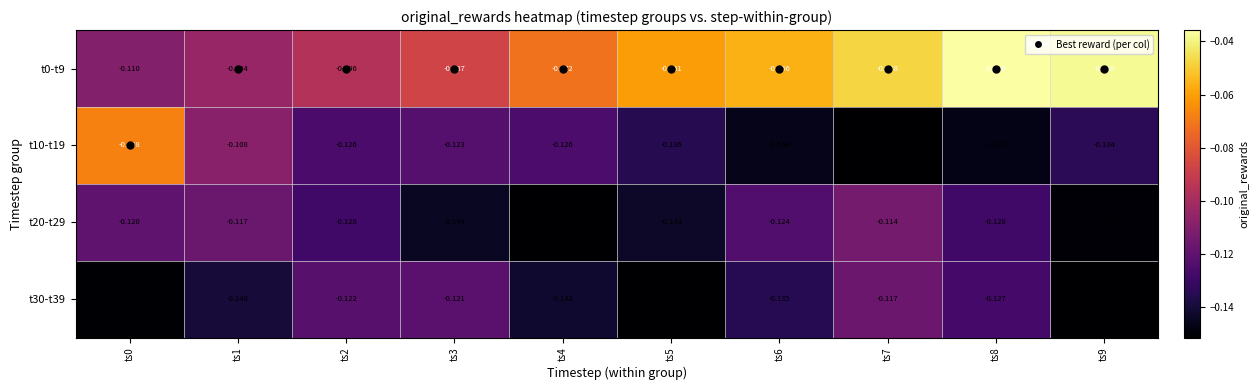

Between ts1 and ts2, which is larger?

ts2